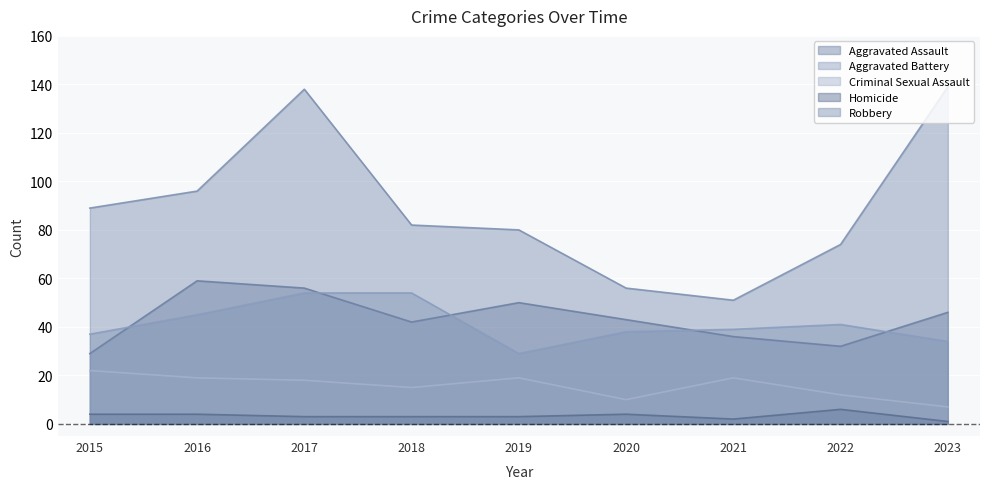

What are all the series names shown in the legend?

Aggravated Assault, Aggravated Battery, Criminal Sexual Assault, Homicide, Robbery